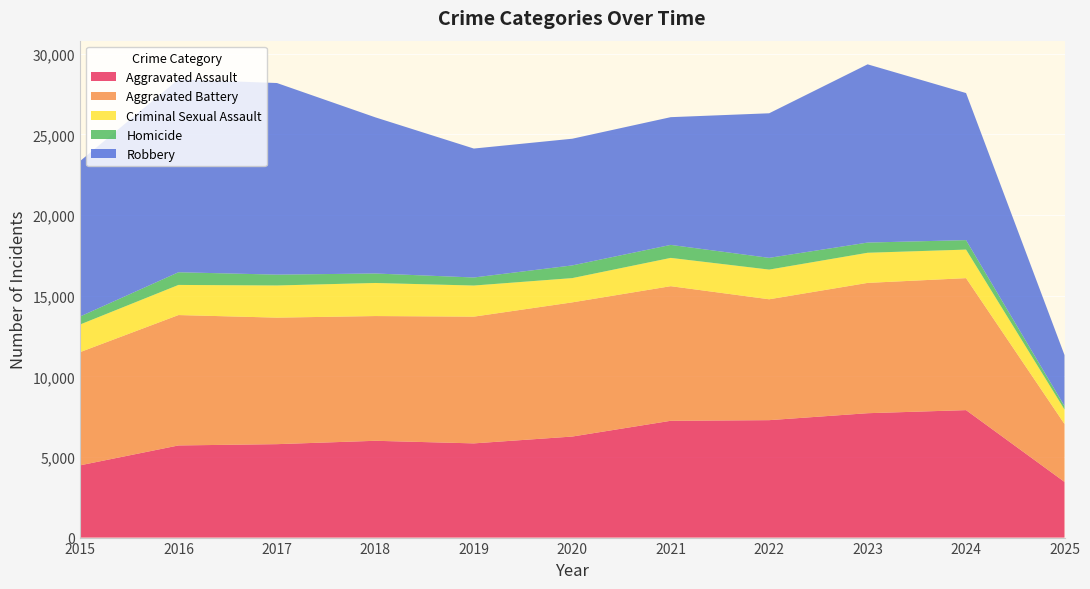

Reading left to right, transcribe all the data shown in this chart.

Aggravated Assault: 4480	5713	5793	6002	5841	6265	7242	7281	7712	7903	3453
Aggravated Battery: 7018	8085	7845	7734	7858	8320	8346	7495	8080	8184	3590
Criminal Sexual Assault: 1713	1868	1994	2051	1929	1504	1754	1841	1868	1770	896
Homicide: 496	786	672	588	499	787	806	728	632	587	215
Robbery: 9638	11960	11881	9681	7995	7855	7920	8964	11052	9119	3164